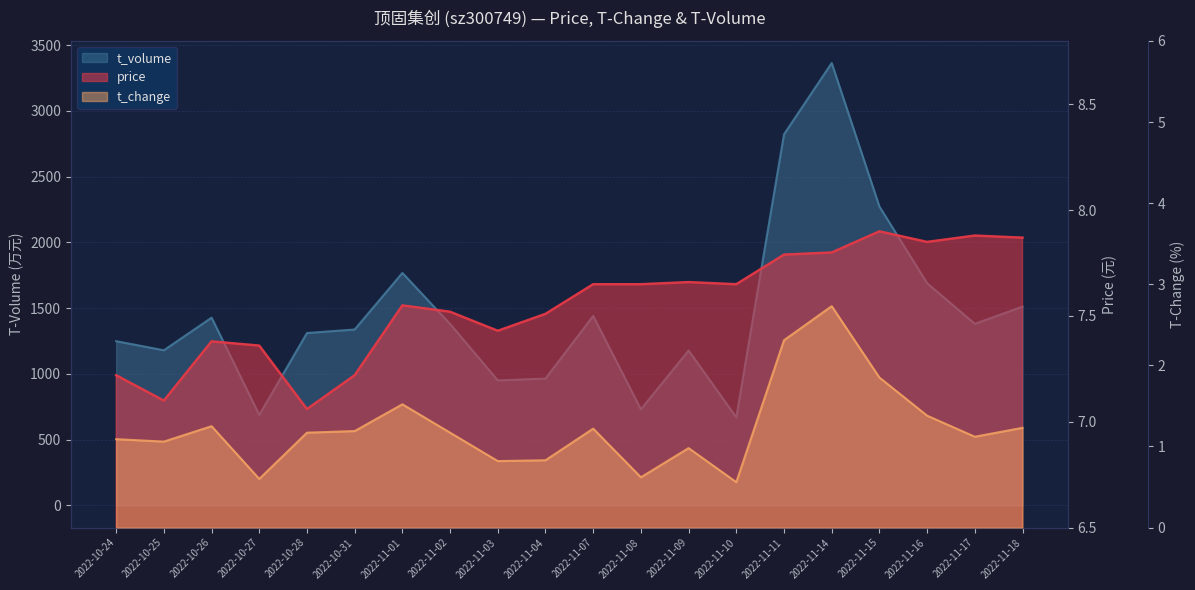

The t_volume series shows 1178.0 at 2022-11-09. True or false?

True